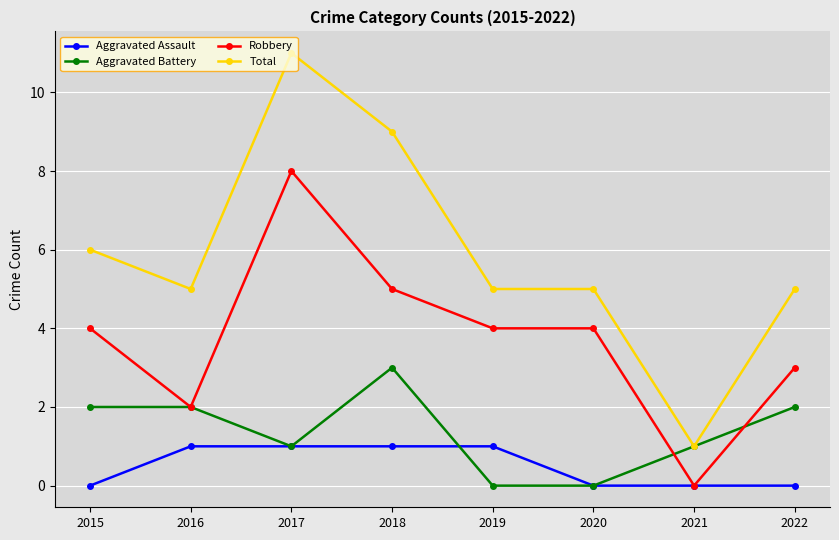

Reading left to right, extract all data points from this chart.

Aggravated Assault: 0	1	1	1	1	0	0	0
Aggravated Battery: 2	2	1	3	0	0	1	2
Robbery: 4	2	8	5	4	4	0	3
Total: 6	5	11	9	5	5	1	5